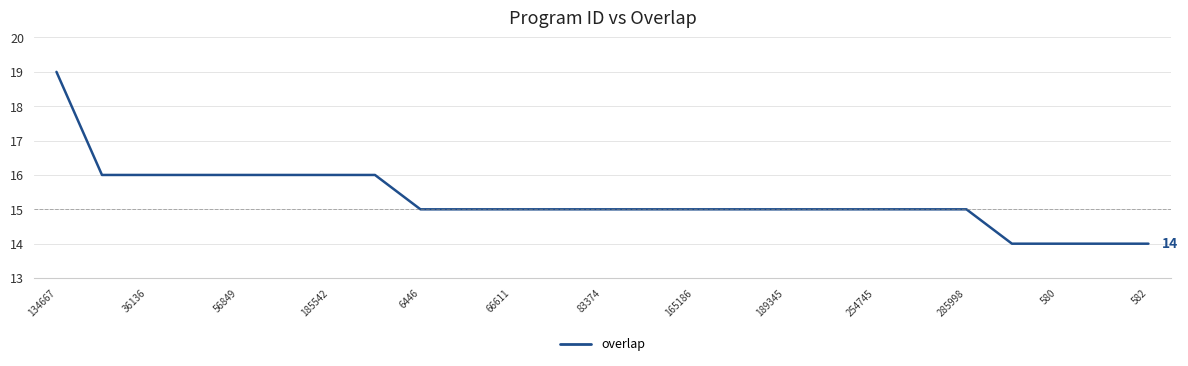

What is the difference between the maximum and minimum values?

5